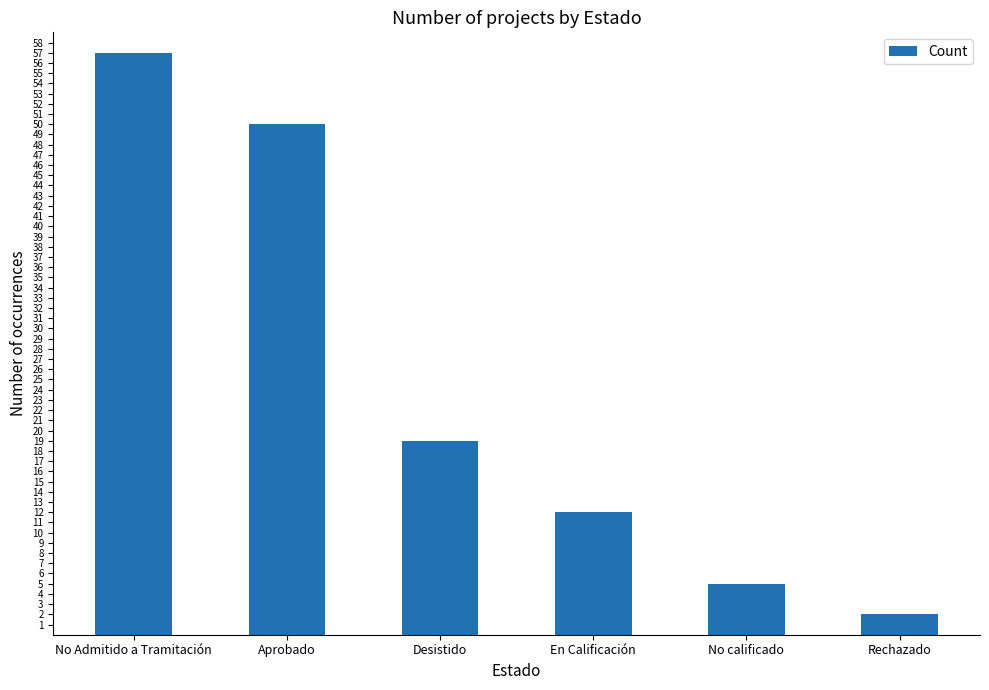

Does the chart contain stacked bars?

No